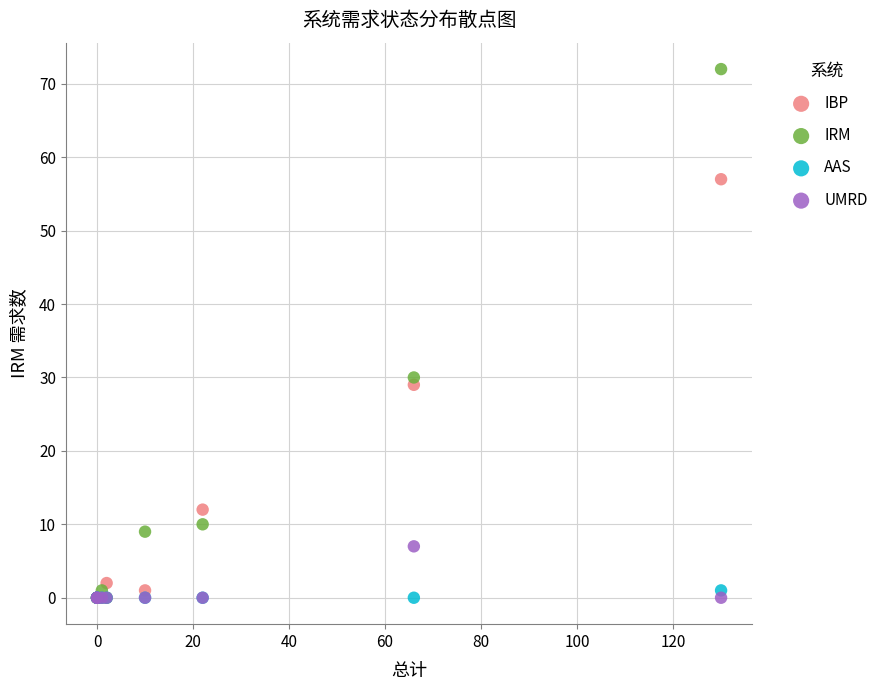

Across all series, what Y value is closest to 36?

30